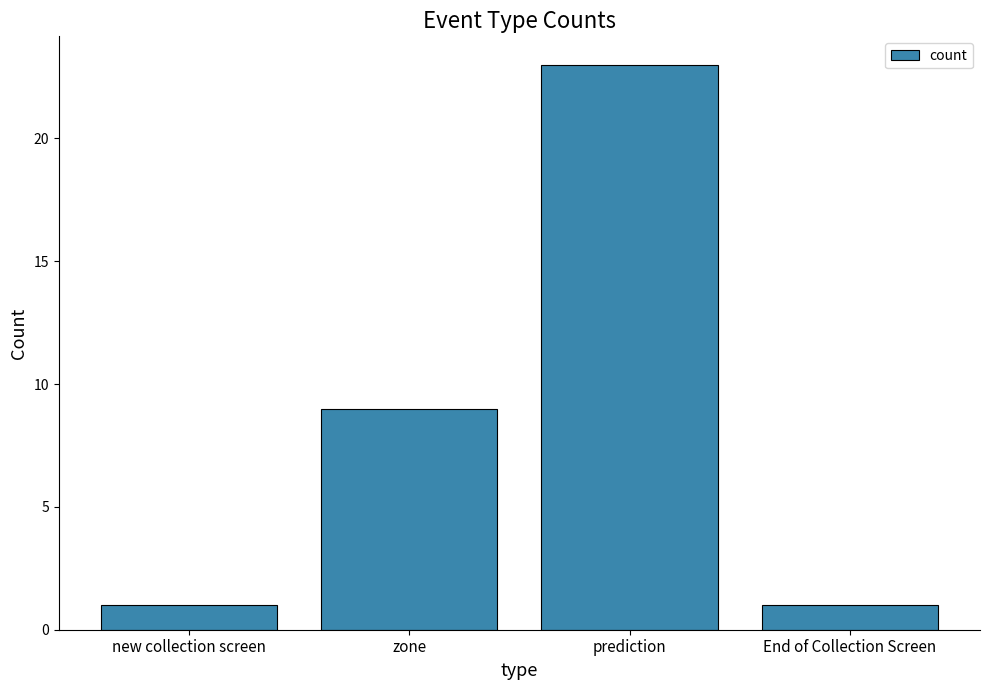

Are the bars grouped side by side (vs. stacked)?

No